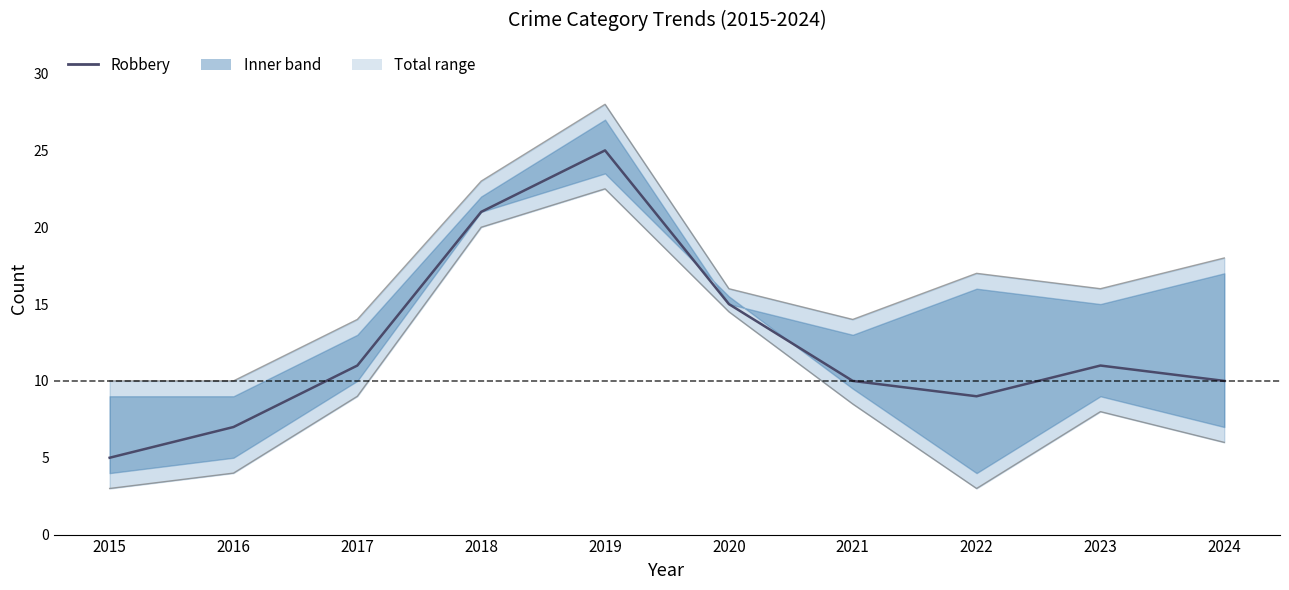

What is the lowest value of the Total series?

10.0